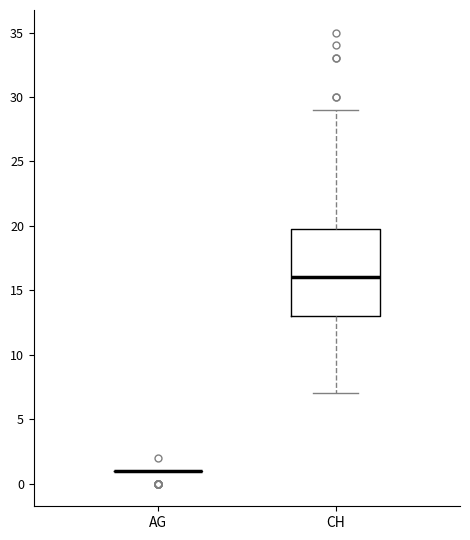

Reading left to right, read every box against the y-axis: the position of its median line, the range the box covers, and the ends of its whiskers. The values are not printed on the chart, so give them approximately, as read against the axis.

AG: box collapsed to a line at 1, whiskers 1 to 1
CH: median 16, box 13 to 20, whiskers 7 to 29